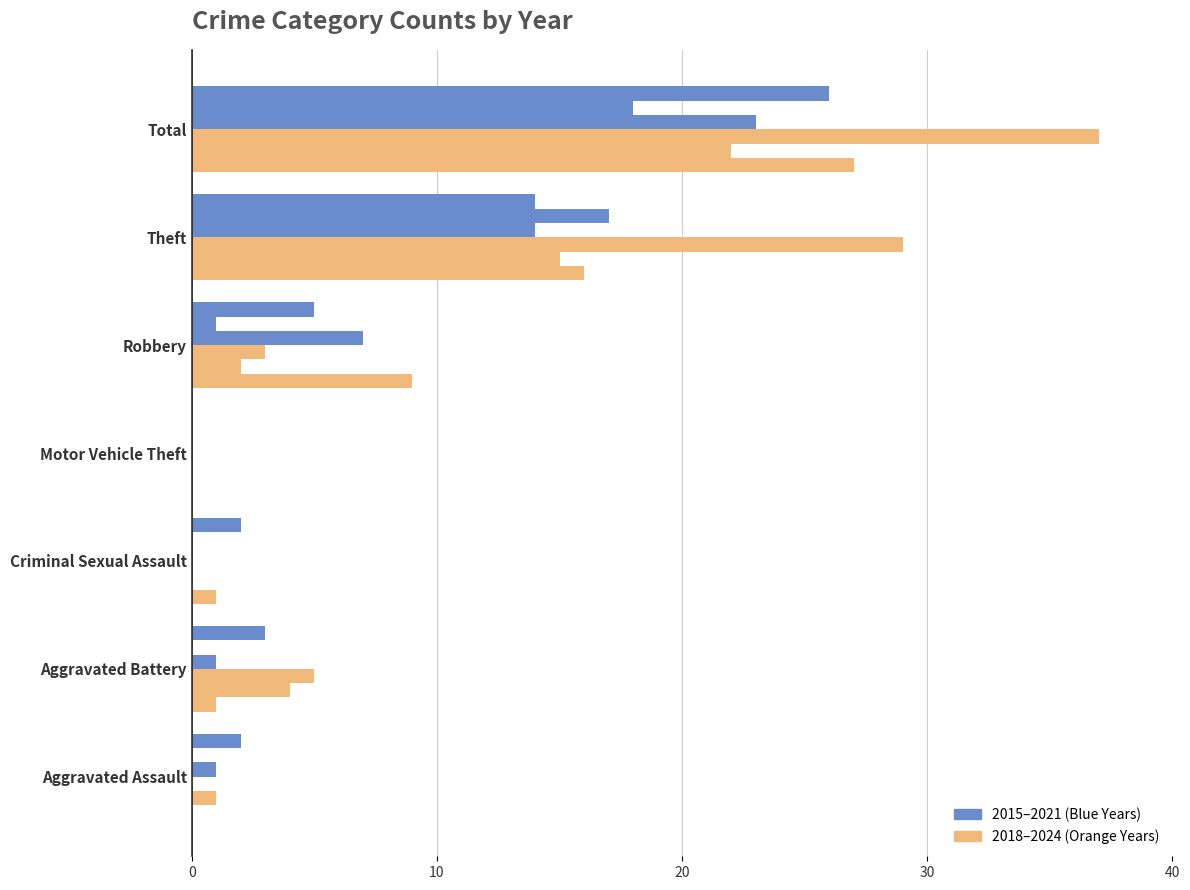

Count the number of categories in the chart.

7